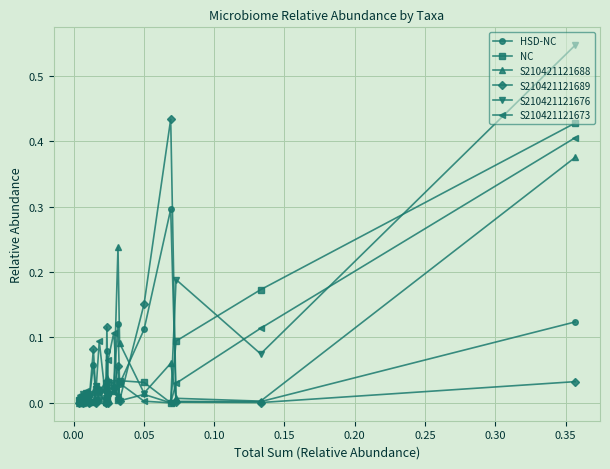

True or false: S210421121676 and NC cross at least once.

True